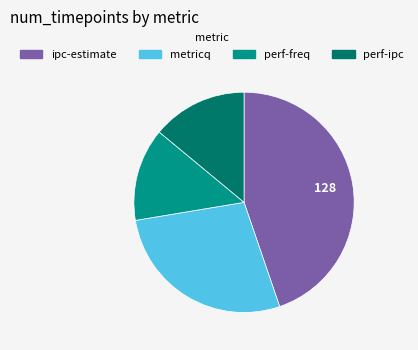

How many segments does this pie chart have?

4